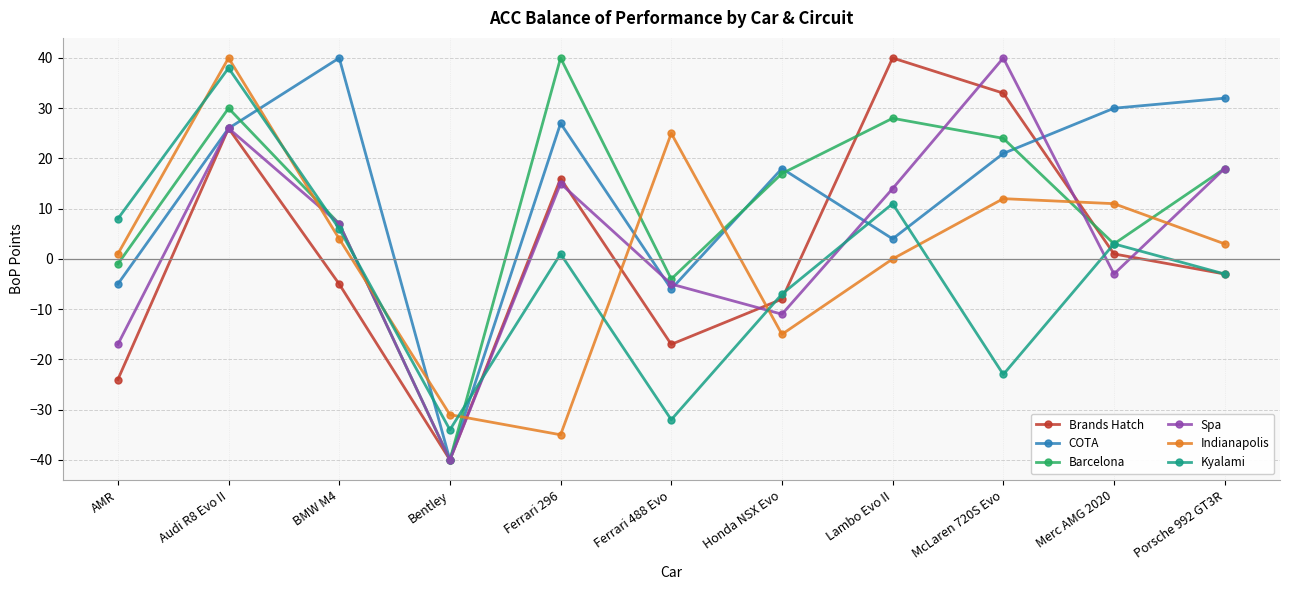

What is the average value of the Indianapolis series?

1